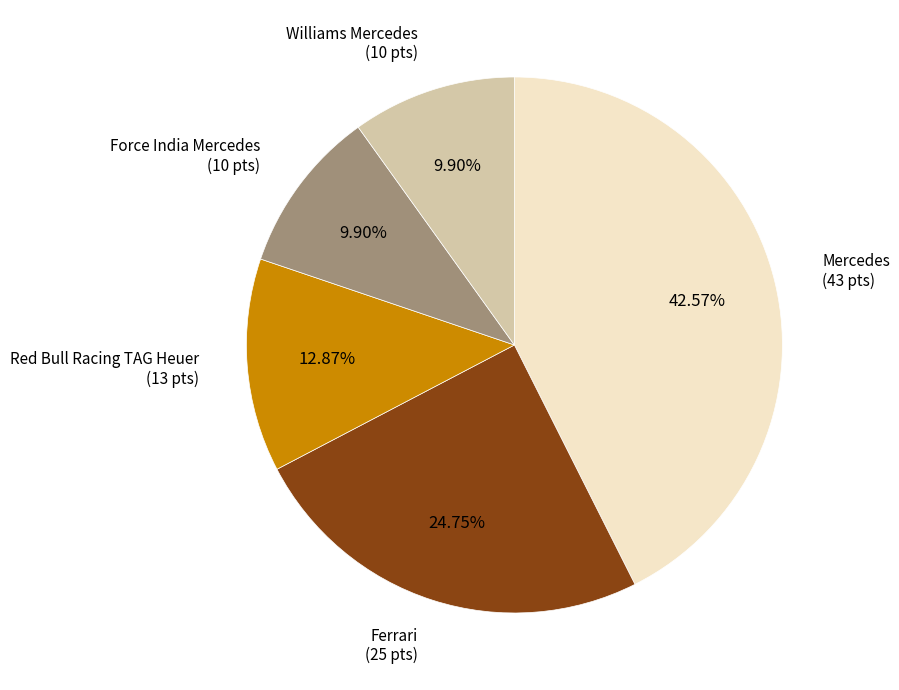

Is there any slice that represents more than half of the pie?

No